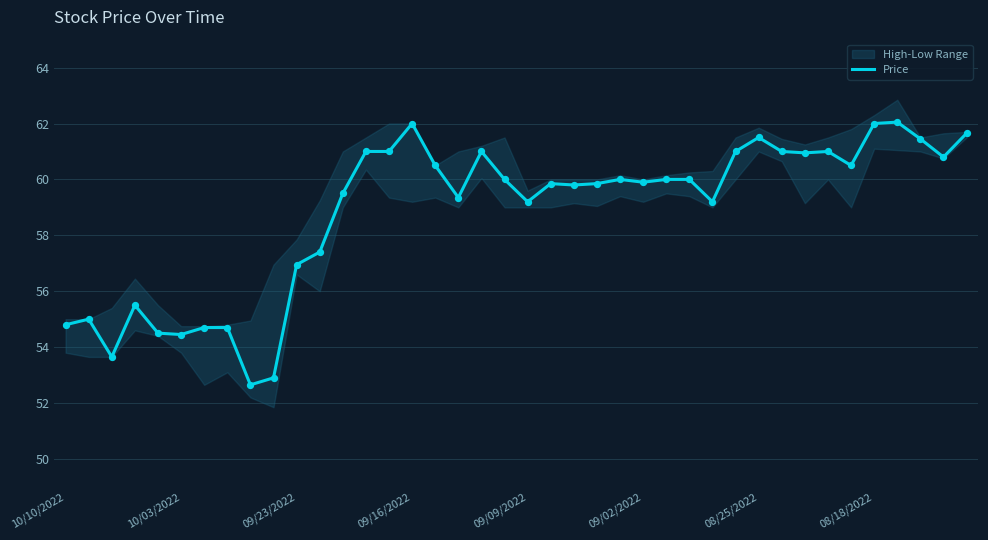

Approximately how many times larger is the value at 8 compared to 21?

0.9